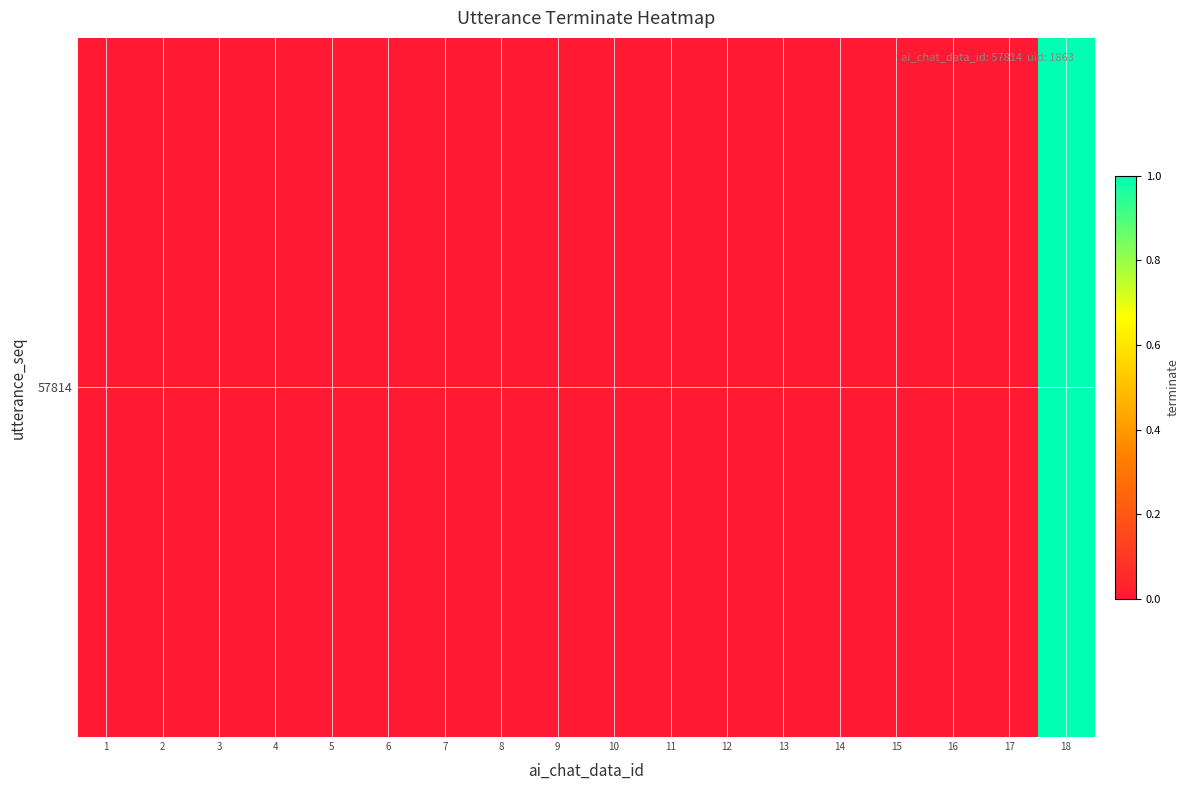

Which has a higher value, 13 or 3?

13